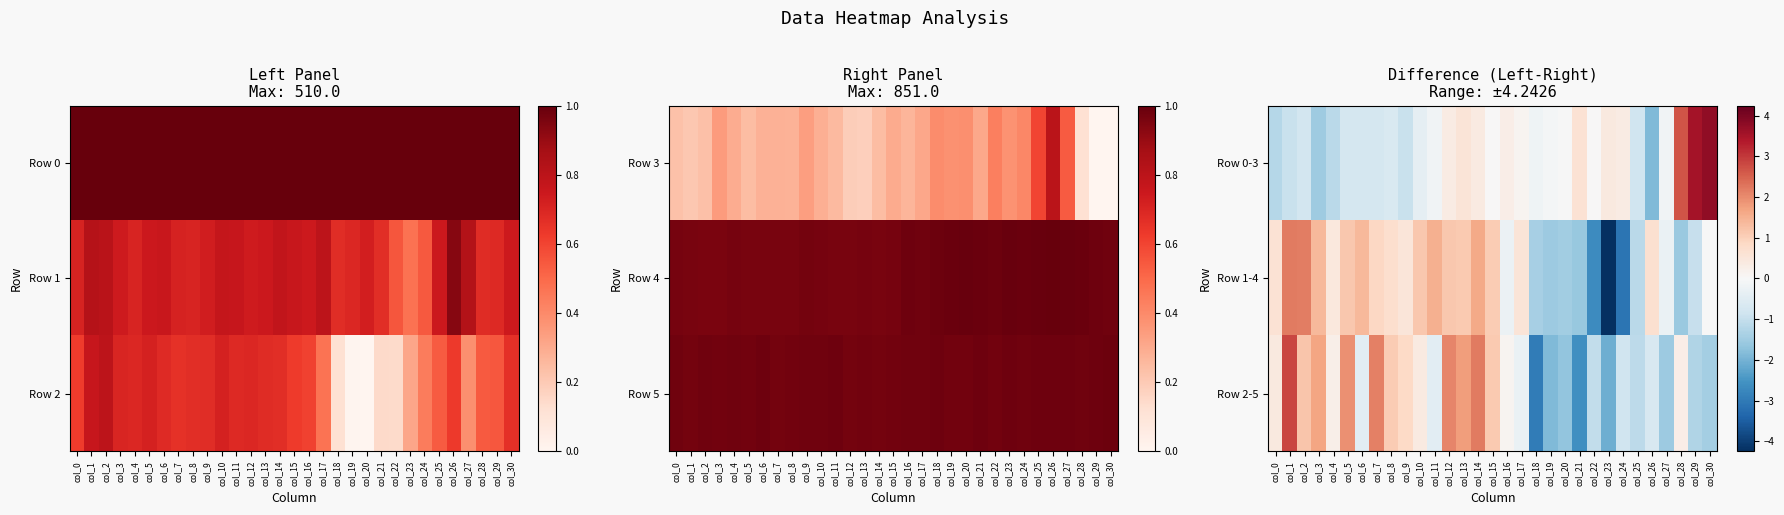

Count the number of categories in the chart.

31